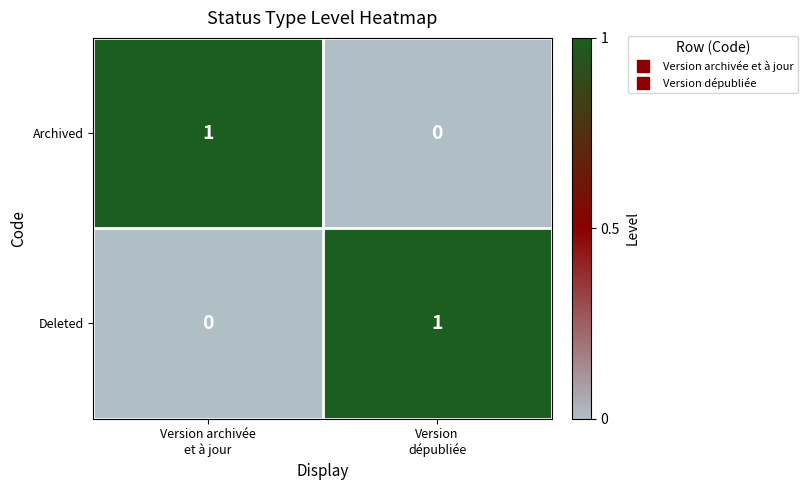

Reading left to right, list all the values displayed in this chart.

Archived: 1	0
Deleted: 0	1